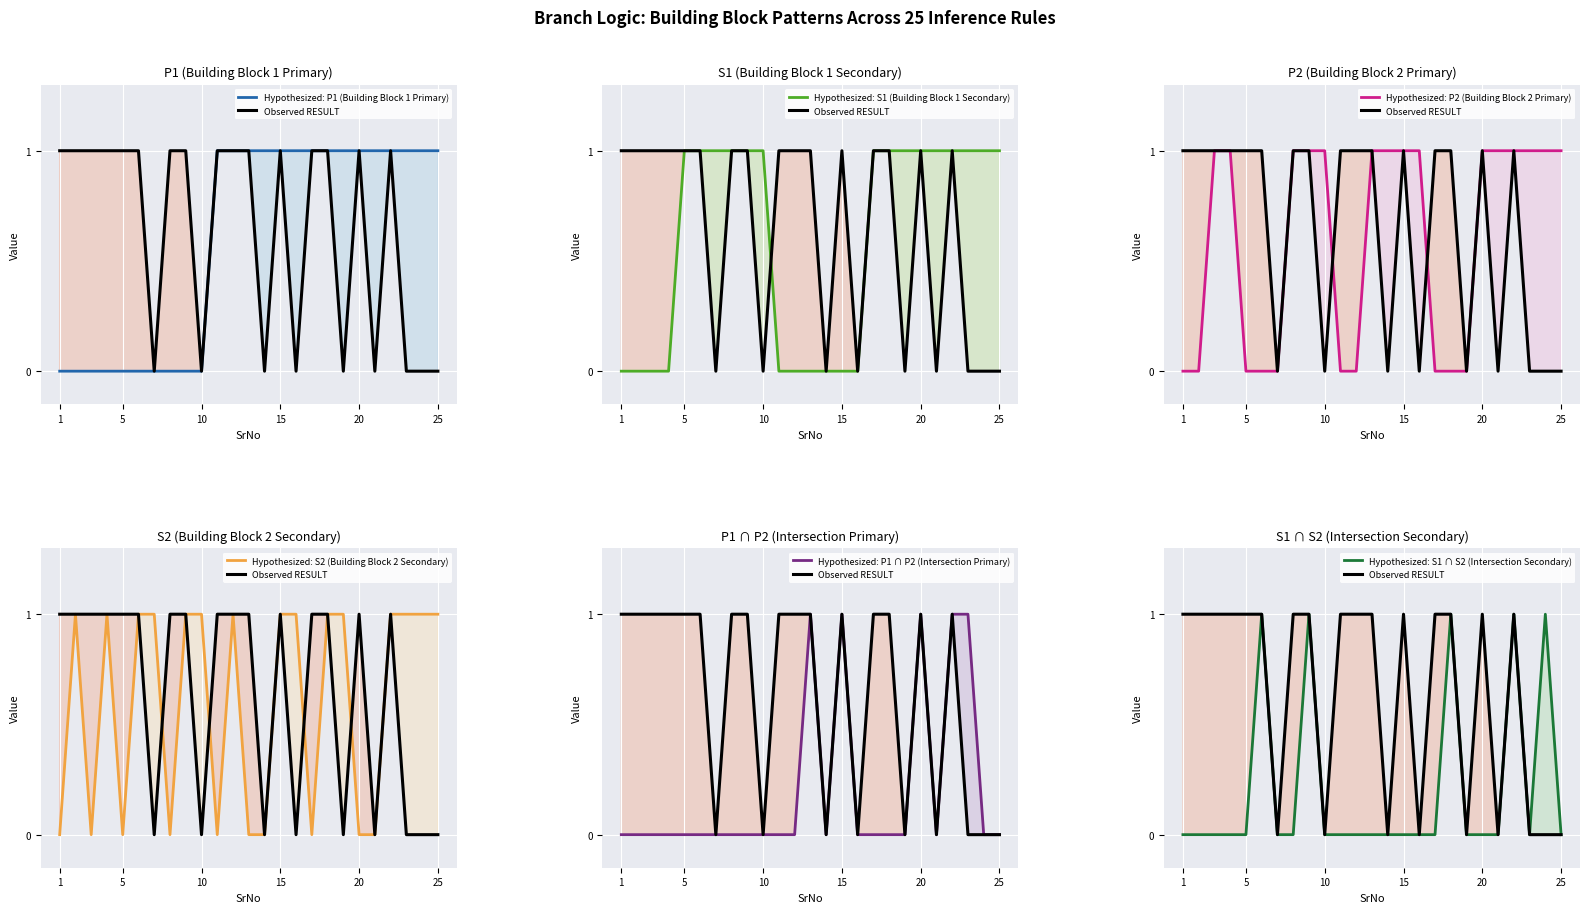

How many interior local peaks does the S2 series have?

3